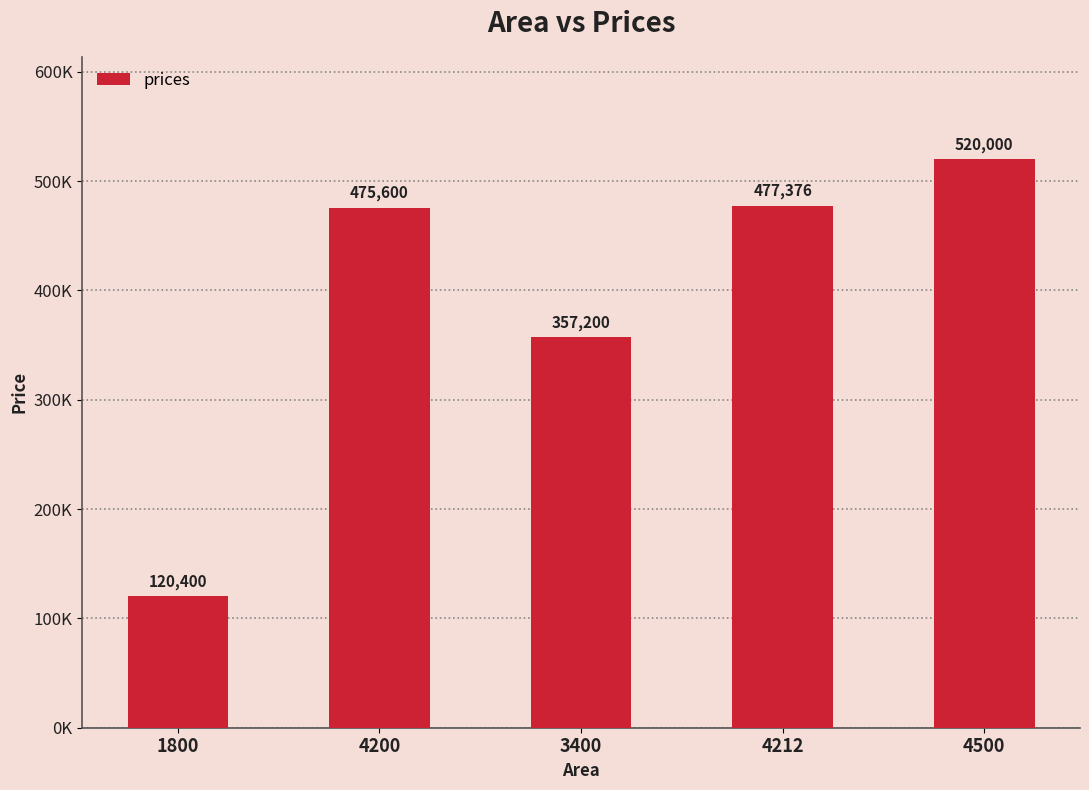

Which has a higher value, 4500 or 4200?

4500